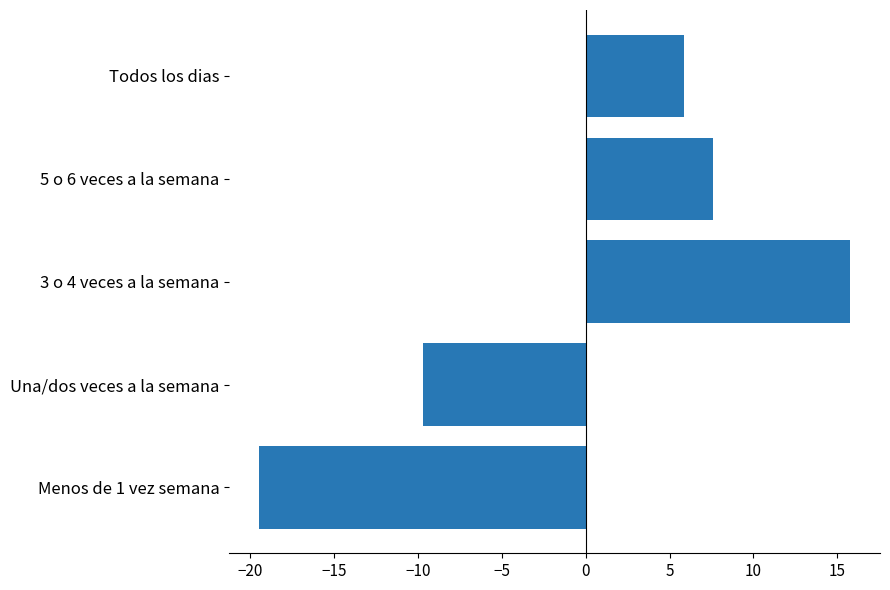

What is the maximum value shown in the chart?

15.8